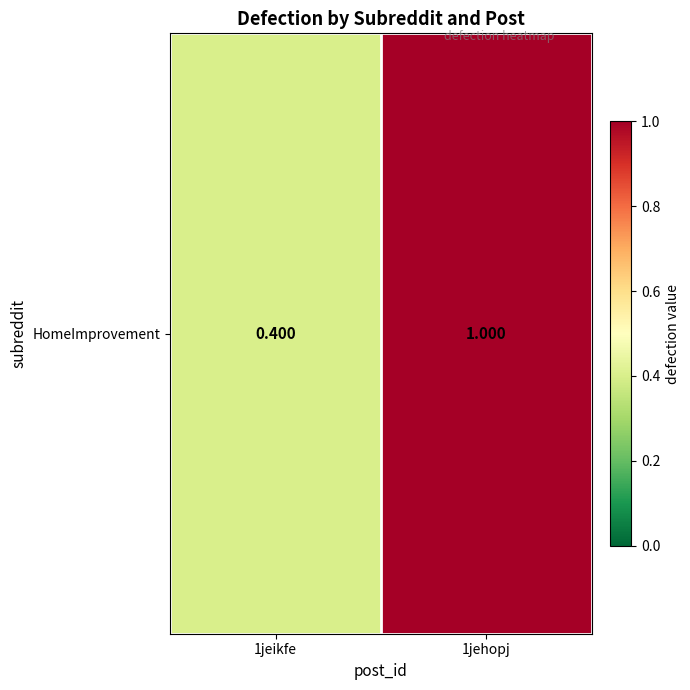

Read the value at 1jeikfe.

0.4